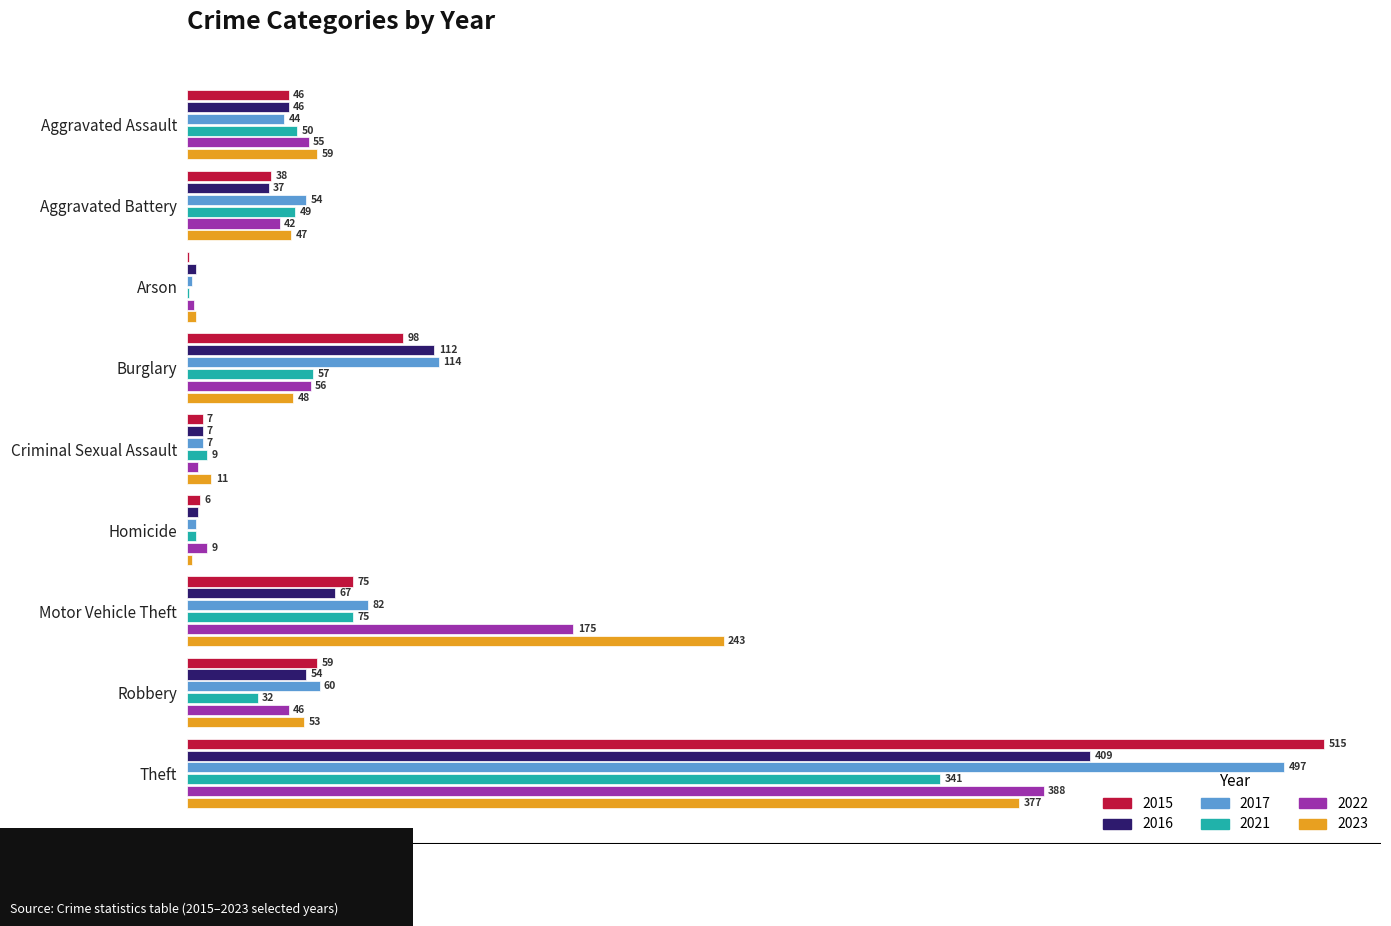

Which category has the highest value in the 2017 series?

Theft